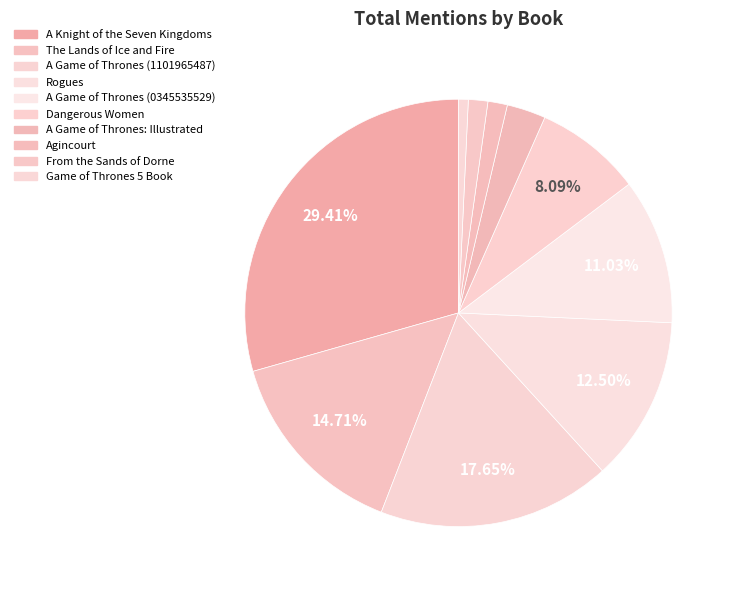

How many slices are in this pie chart?

10